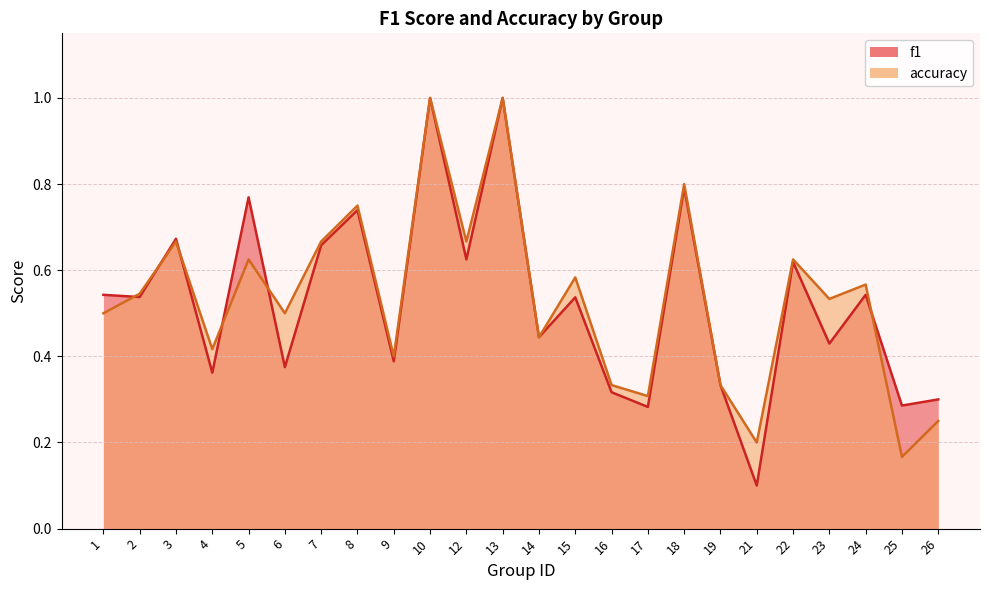

What is the total value across all series at 5?

1.4